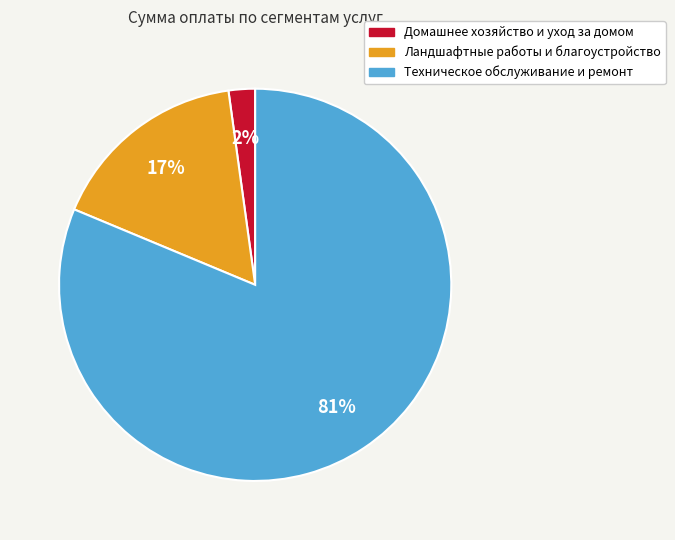

What is the largest slice in the pie chart?

Техническое обслуживание и ремонт